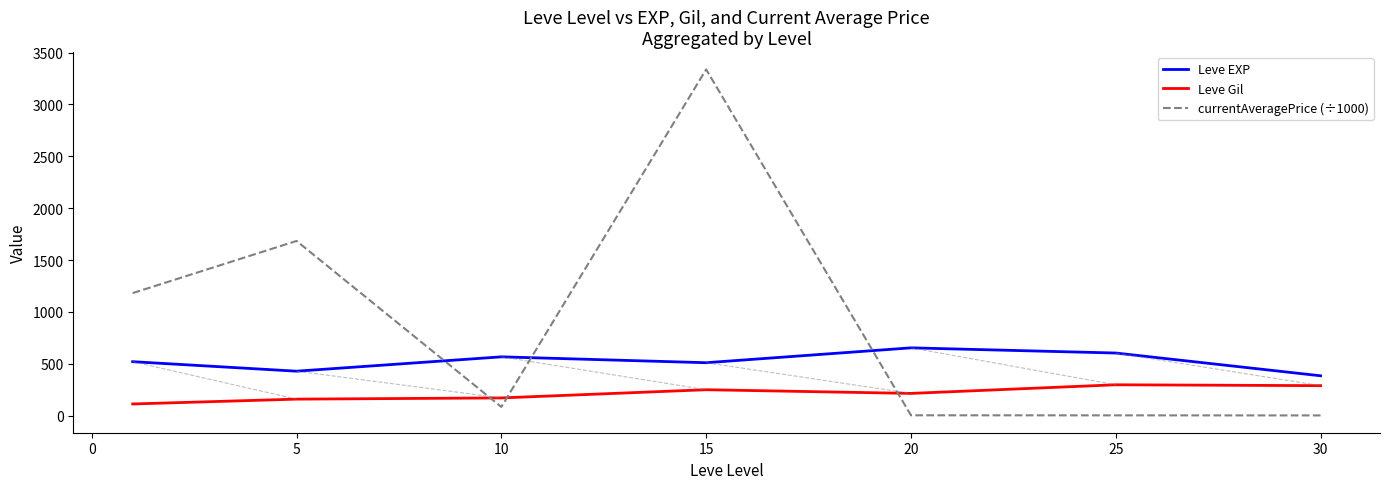

Which series has the largest total across all categories?

currentAveragePrice (÷1000)